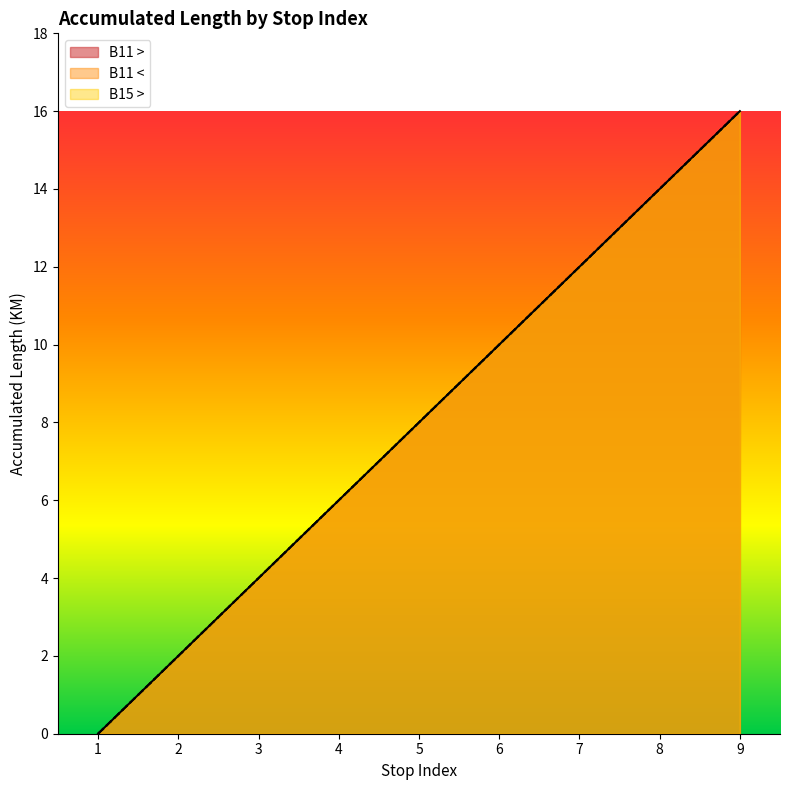

Where is B15 > nearest to the value 8?

5